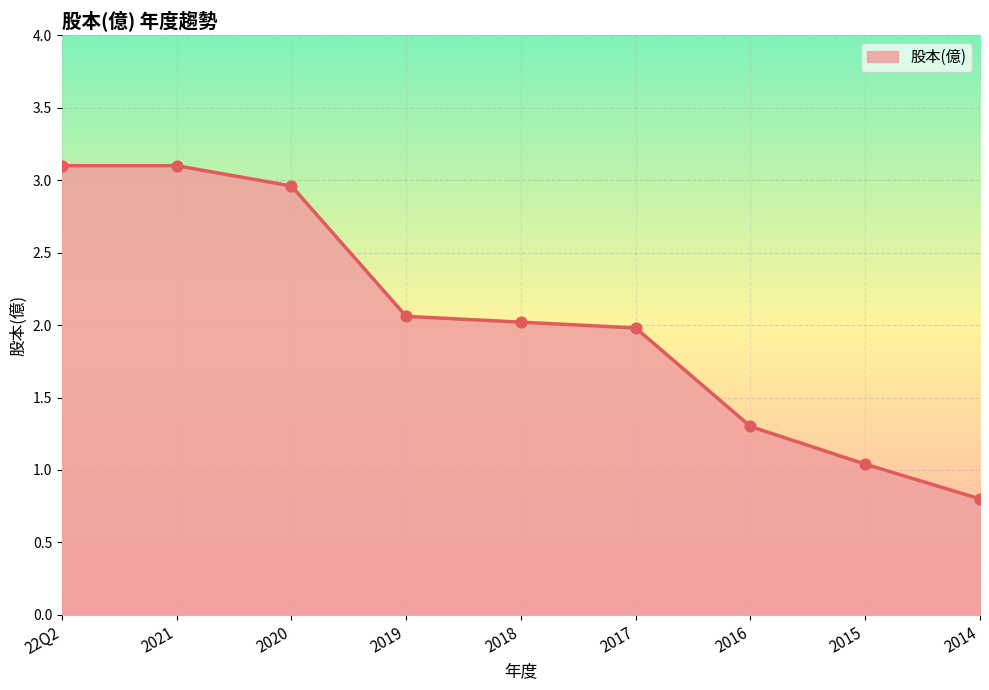

What is the change in value from 2021 to 2018?

-1.1